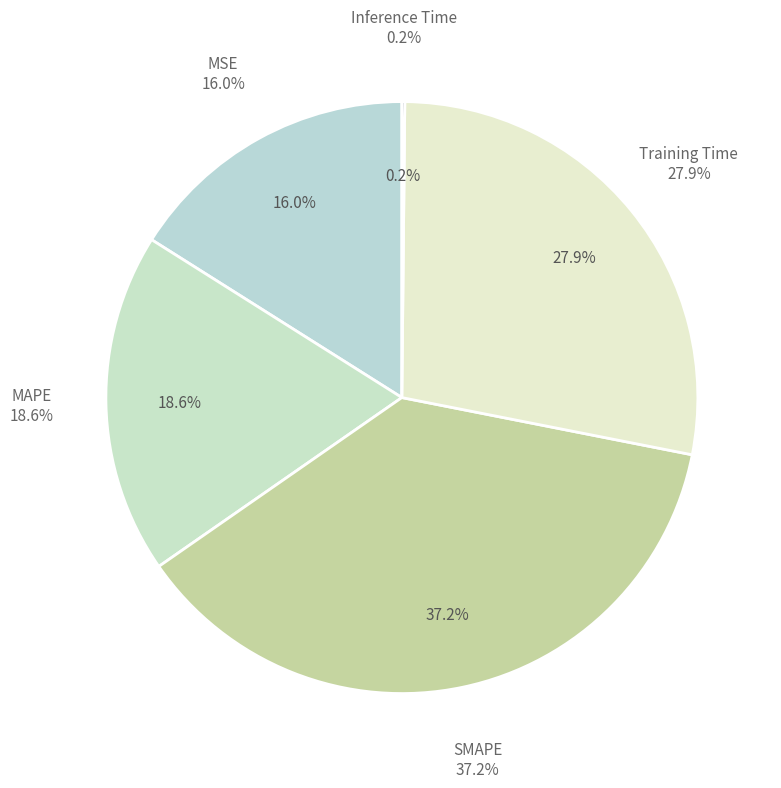

Is it true that MSE is 21% of the pie?

False